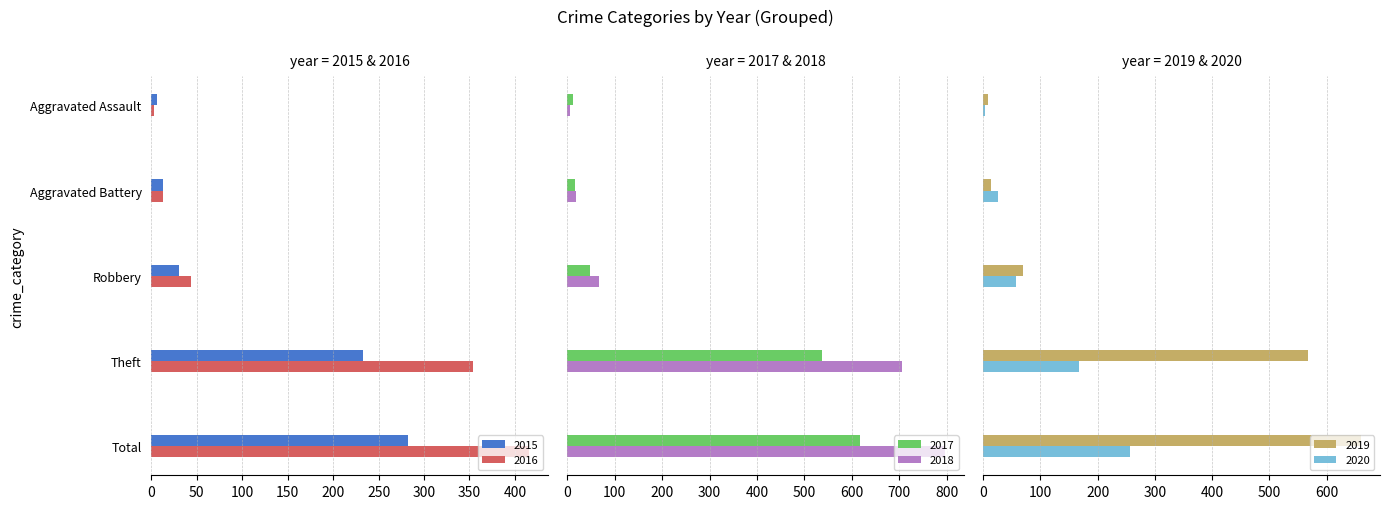

What is the label of the 3rd bar from the left?

Robbery